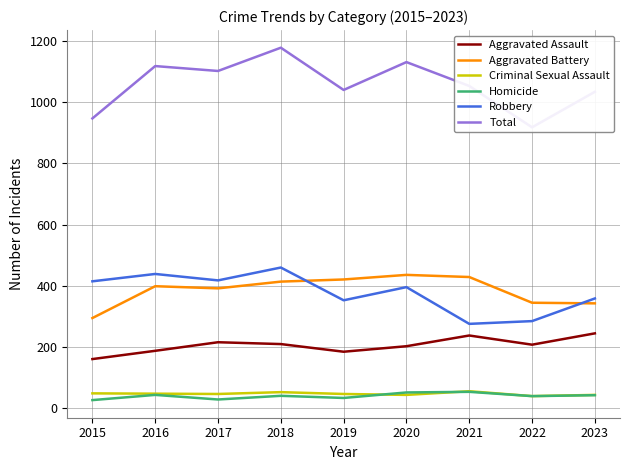

What is the value of the Criminal Sexual Assault point at the 3rd from the left?

47